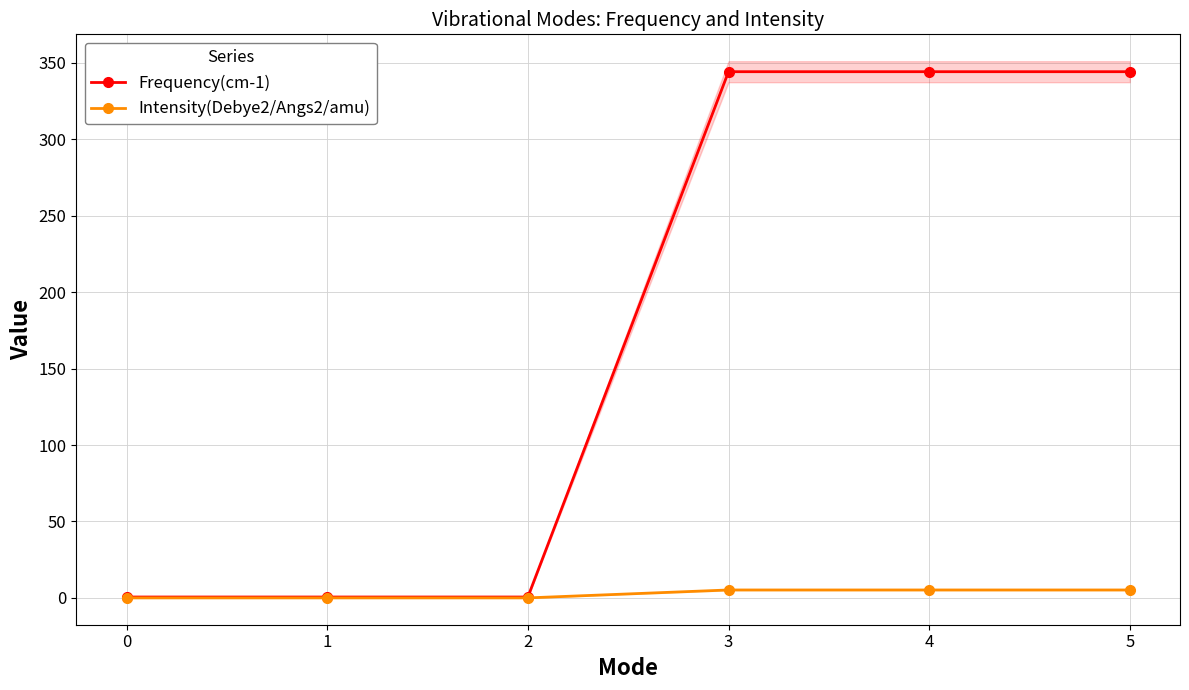

True or false: Frequency(cm-1) has more than 0 points higher than both neighbors.

False